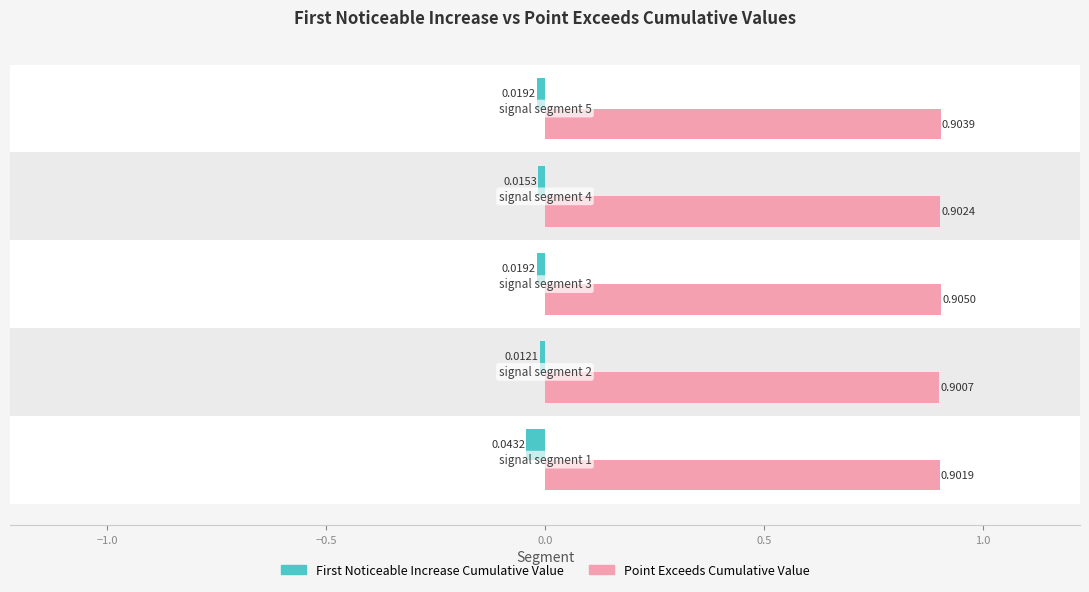

How many Point Exceeds Cumulative Value values are between 0 and 1?

5